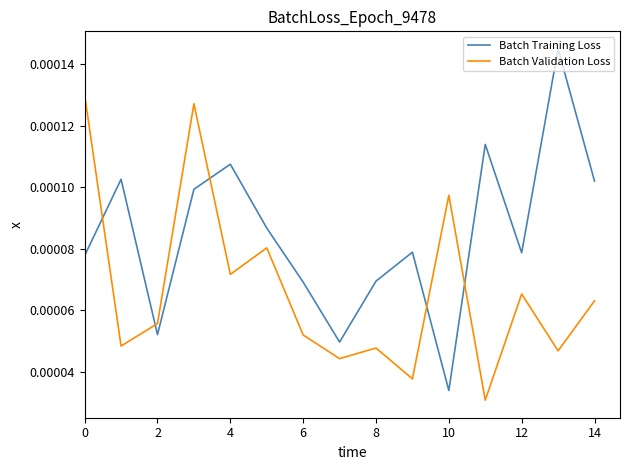

List the series in order of their overall mean, highest first.

Batch Training Loss, Batch Validation Loss